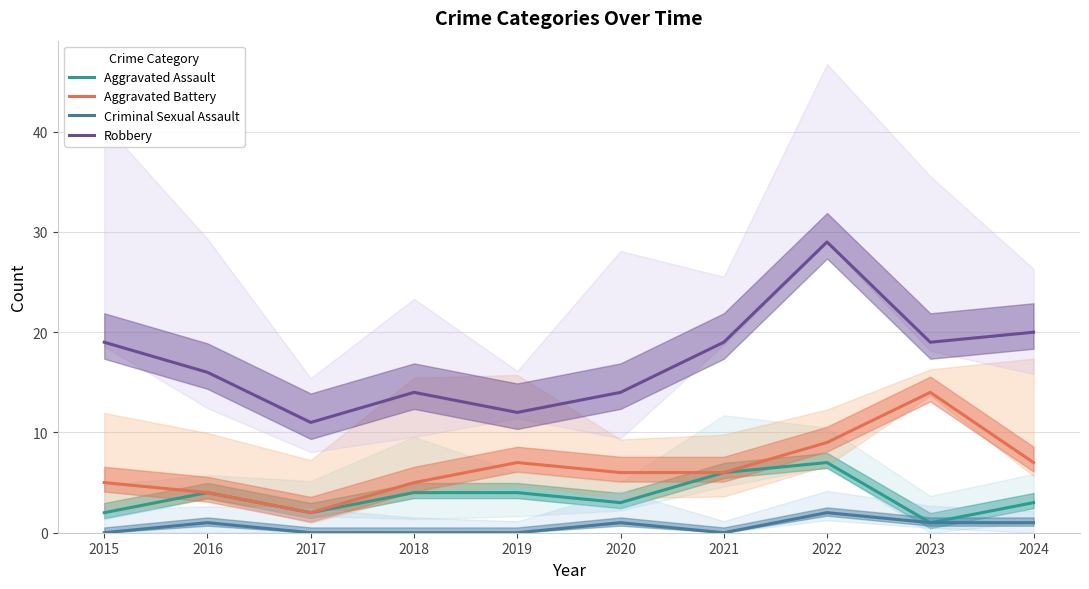

List the labels in order of Criminal Sexual Assault value, smallest first.

2015, 2017, 2018, 2019, 2021, 2016, 2020, 2023, 2024, 2022